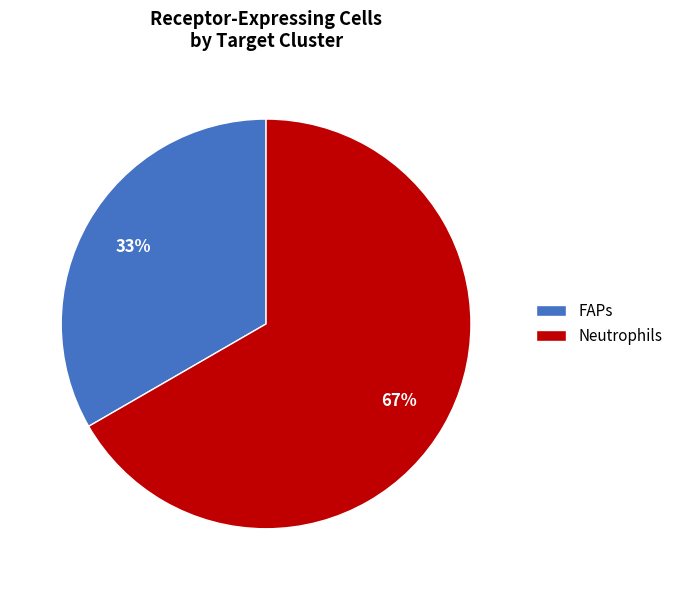

The Neutrophils slice represents 56% of the pie. True or false?

False